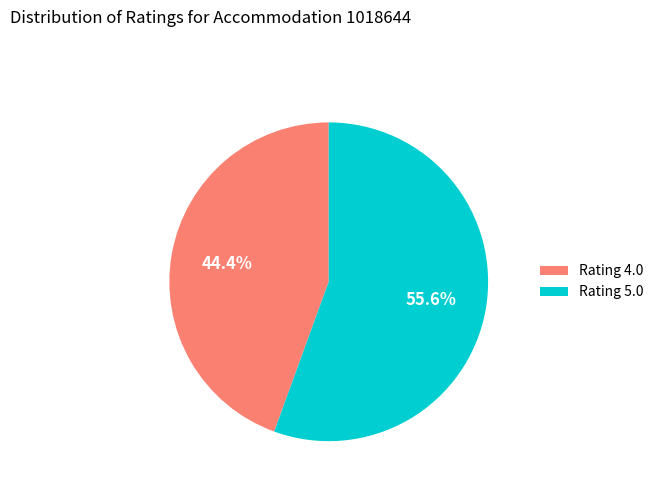

To the nearest percent, what is the combined percentage of Rating 5.0 and Rating 4.0?

100%